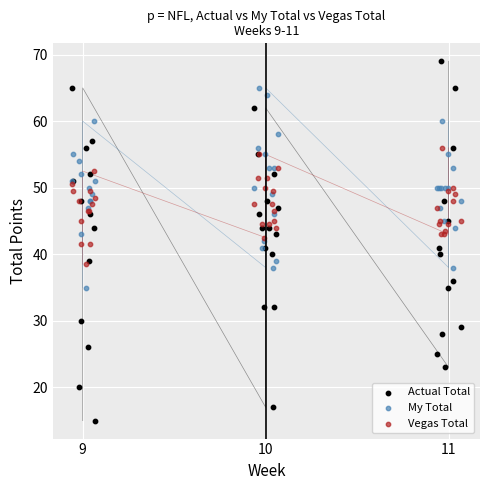

What are all the series names shown in the legend?

Actual Total, My Total, Vegas Total